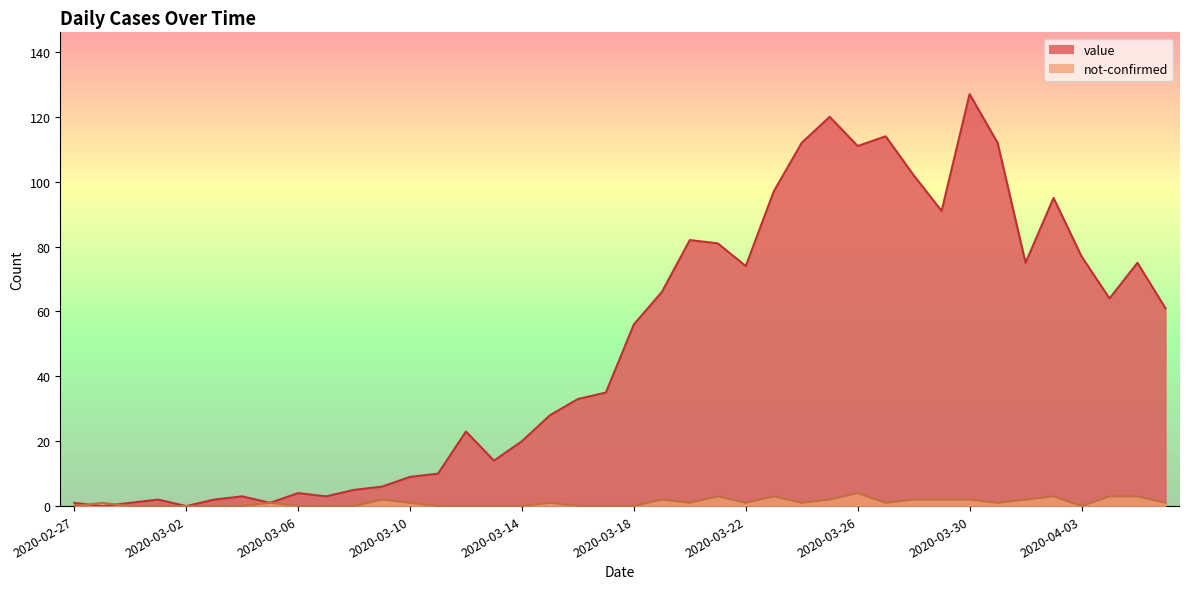

Count the number of data series in this chart.

2